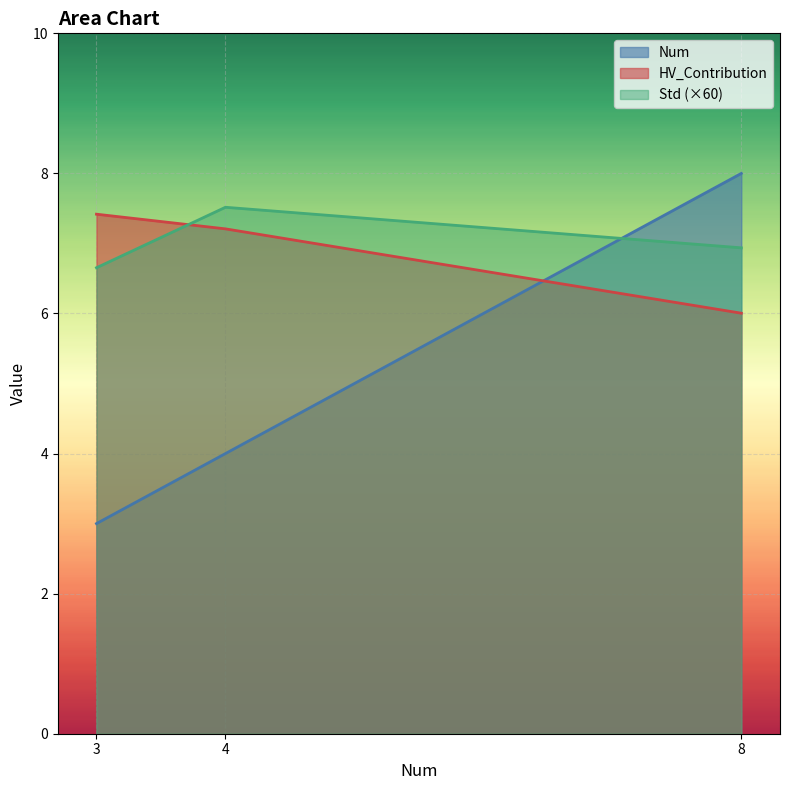

Is the value of HV_Contribution at 4 greater than the value of Num at 4?

Yes